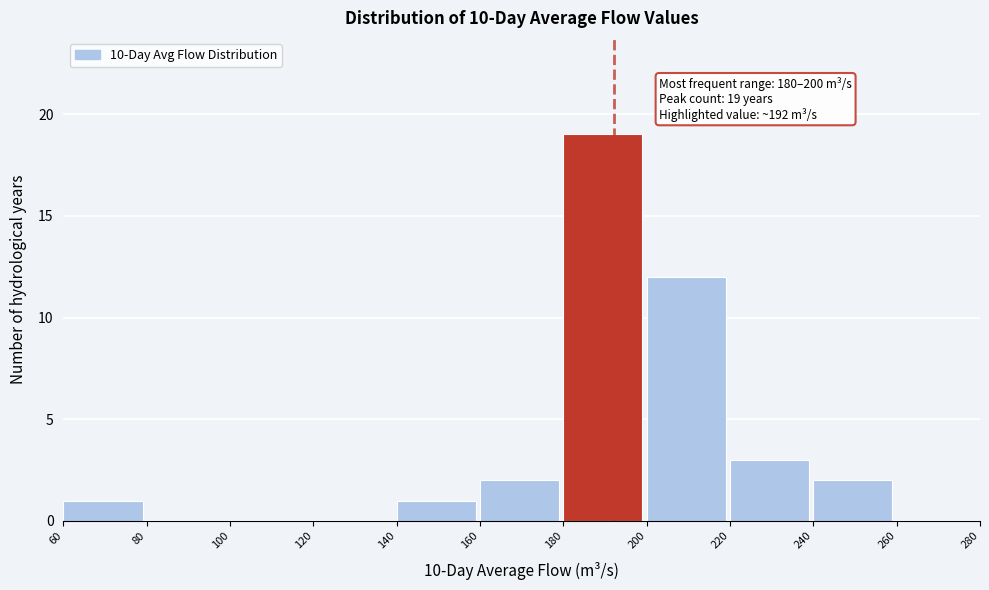

Which range on the x-axis has the tallest bar?

180 to 200